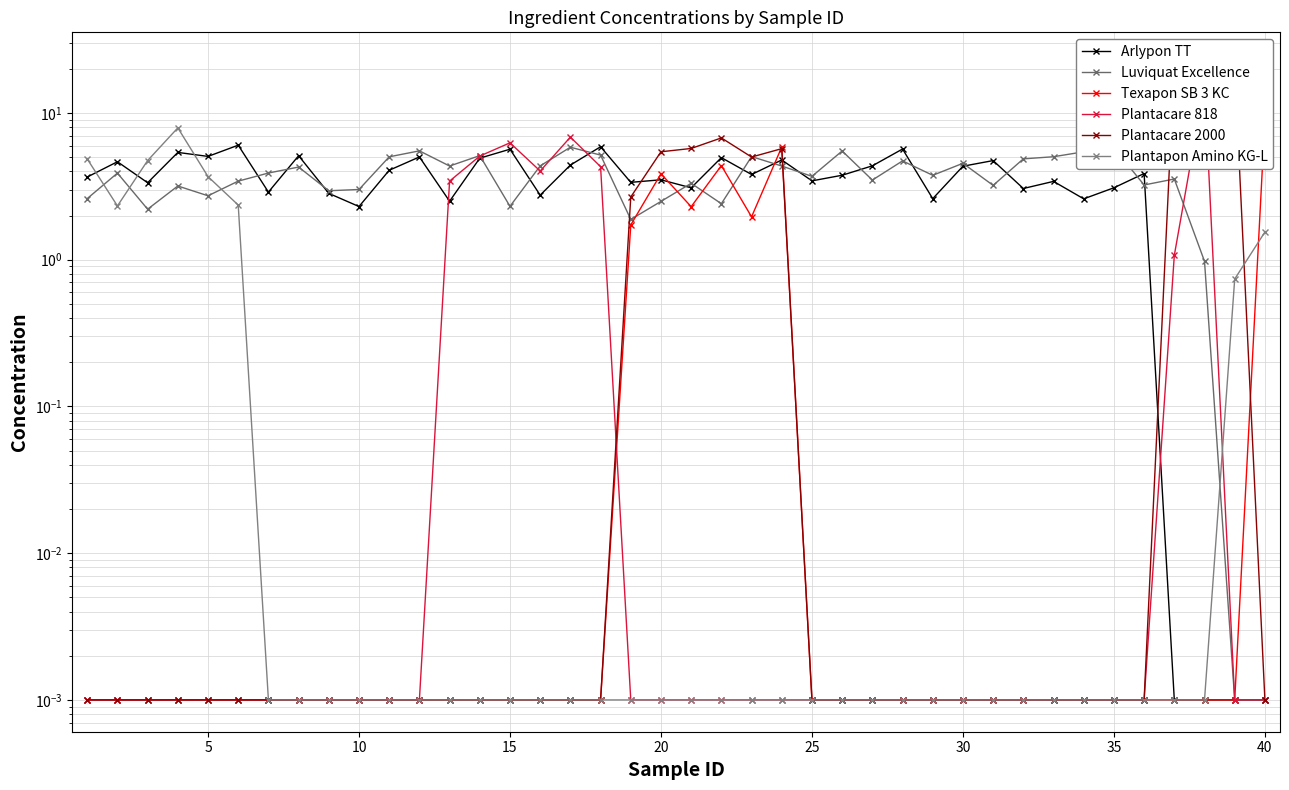

How many intersections are there between Plantapon Amino KG-L and Luviquat Excellence?

4